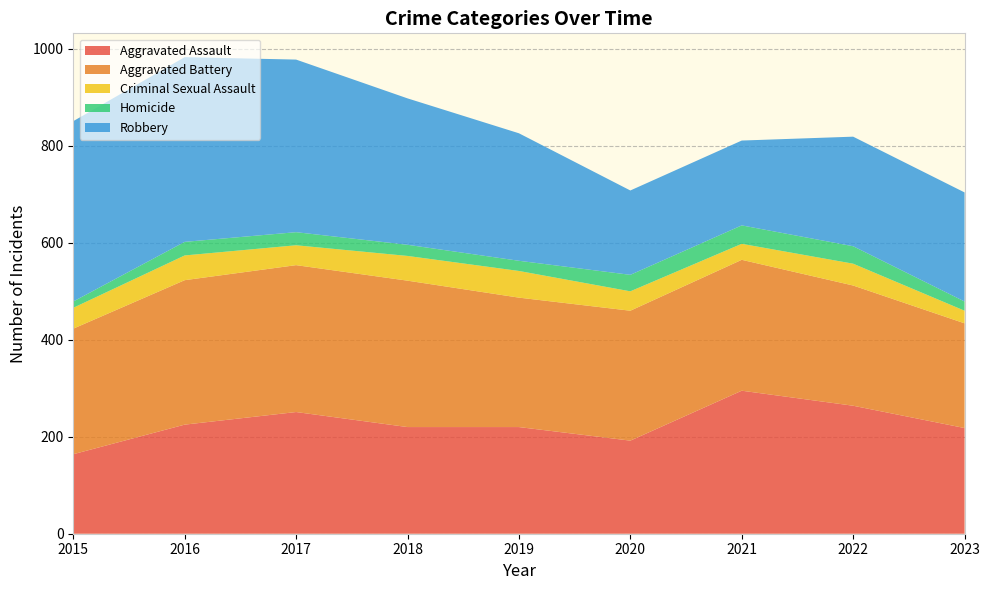

Reading right to left, transcribe all the data shown in this chart.

Aggravated Assault: 2023=218	2022=264	2021=295	2020=192	2019=220	2018=220	2017=251	2016=225	2015=164
Aggravated Battery: 2023=216	2022=248	2021=270	2020=268	2019=267	2018=302	2017=303	2016=298	2015=259
Criminal Sexual Assault: 2023=26	2022=45	2021=33	2020=40	2019=55	2018=51	2017=41	2016=51	2015=43
Homicide: 2023=19	2022=36	2021=38	2020=34	2019=21	2018=23	2017=27	2016=28	2015=13
Robbery: 2023=225	2022=226	2021=175	2020=174	2019=263	2018=302	2017=356	2016=381	2015=372